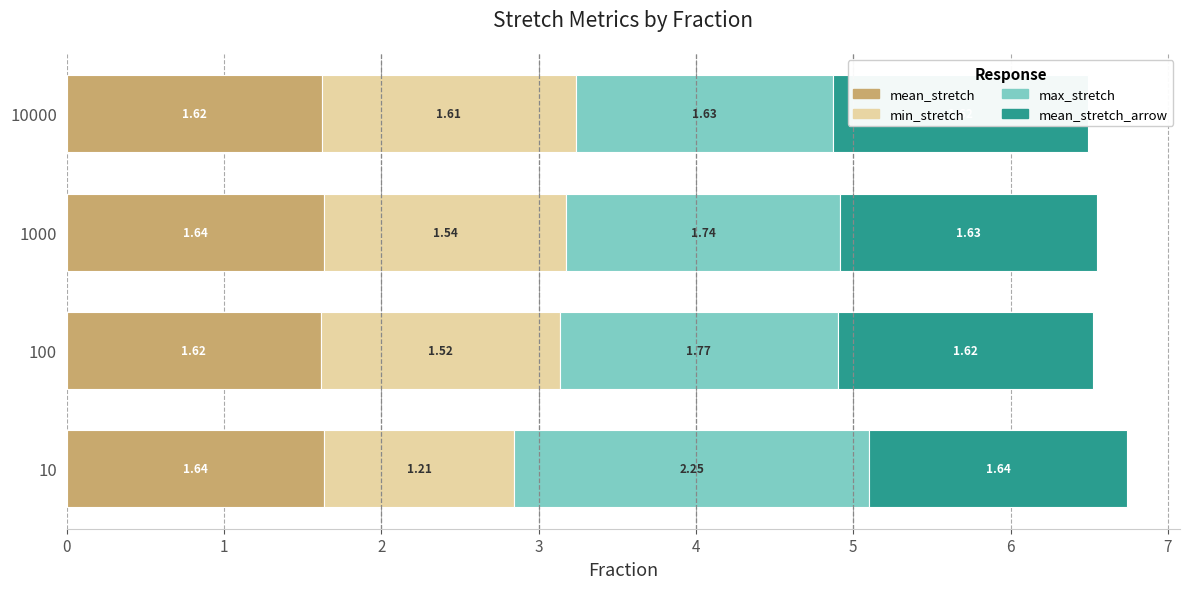

Rank the series at 100 from highest to lowest value.

max_stretch, mean_stretch_arrow, mean_stretch, min_stretch